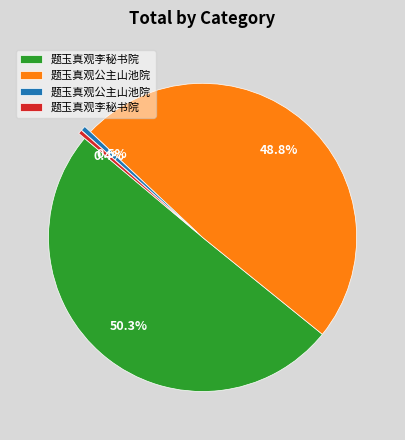

Is there any slice that represents more than half of the pie?

Yes